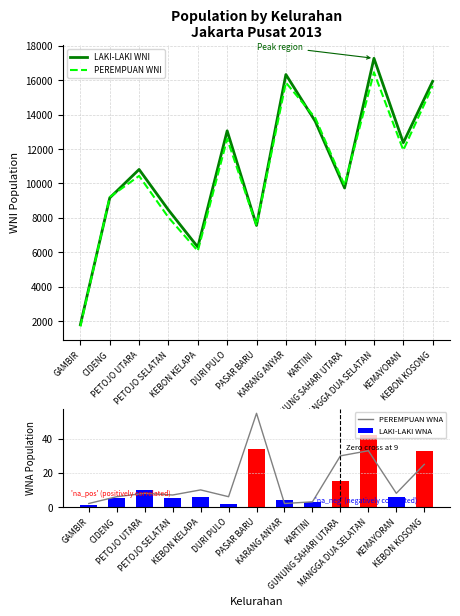

Rank the categories by PEREMPUAN WNA value from highest to lowest.

PASAR BARU, MANGGA DUA SELATAN, GUNUNG SAHARI UTARA, KEBON KOSONG, KEBON KELAPA, PETOJO UTARA, KEMAYORAN, PETOJO SELATAN, CIDENG, DURI PULO, KARTINI, GAMBIR, KARANG ANYAR